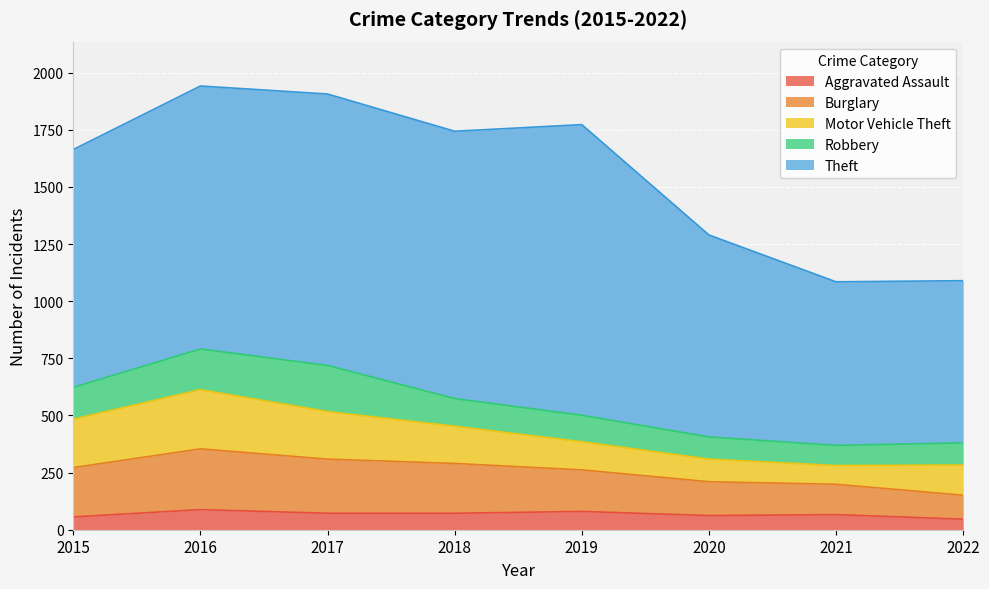

True or false: Motor Vehicle Theft has a value of 163 at 2018.

True